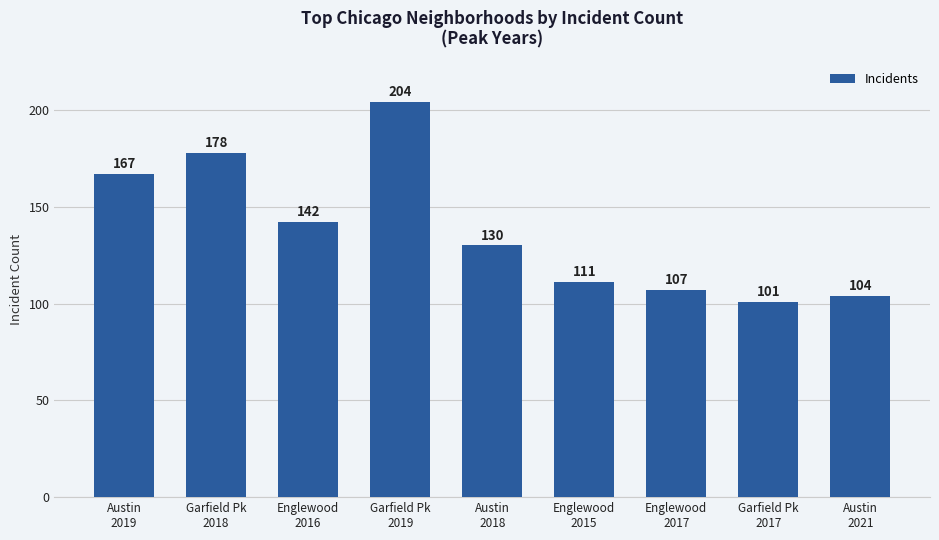

How many data points are less than 130?

4